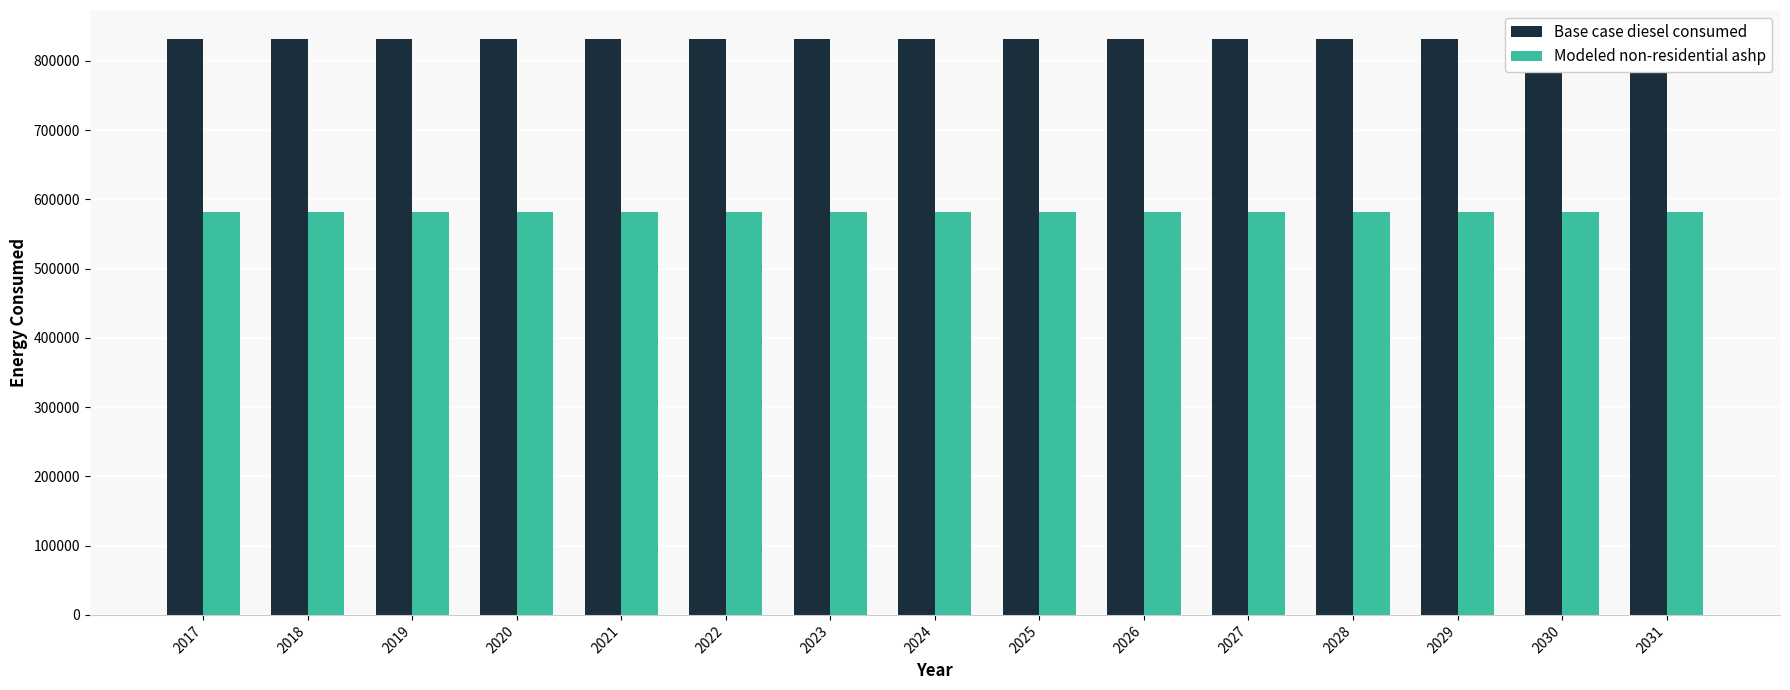

Reading right to left, extract all data points from this chart.

Base case diesel consumed: 831719.4	831719.4	831719.4	831719.4	831719.4	831719.4	831719.4	831719.4	831719.4	831719.4	831719.4	831719.4	831719.4	831719.4	831719.4
Modeled non-residential ashp: 582203.6	582203.6	582203.6	582203.6	582203.6	582203.6	582203.6	582203.6	582203.6	582203.6	582203.6	582203.6	582203.6	582203.6	582203.6